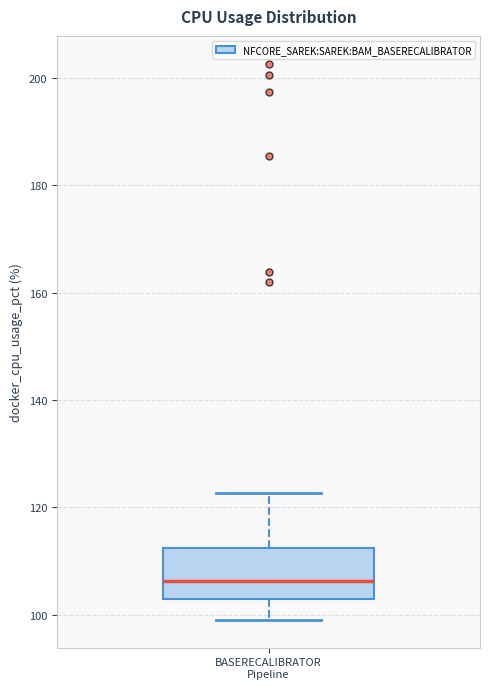

Read this box plot against the y-axis: the position of the median line, the range covered by the box, and the ends of both whiskers. The values are not printed on the chart, so give them approximately, as read against the axis.

median 106, box 104 to 112, whiskers 100 to 122